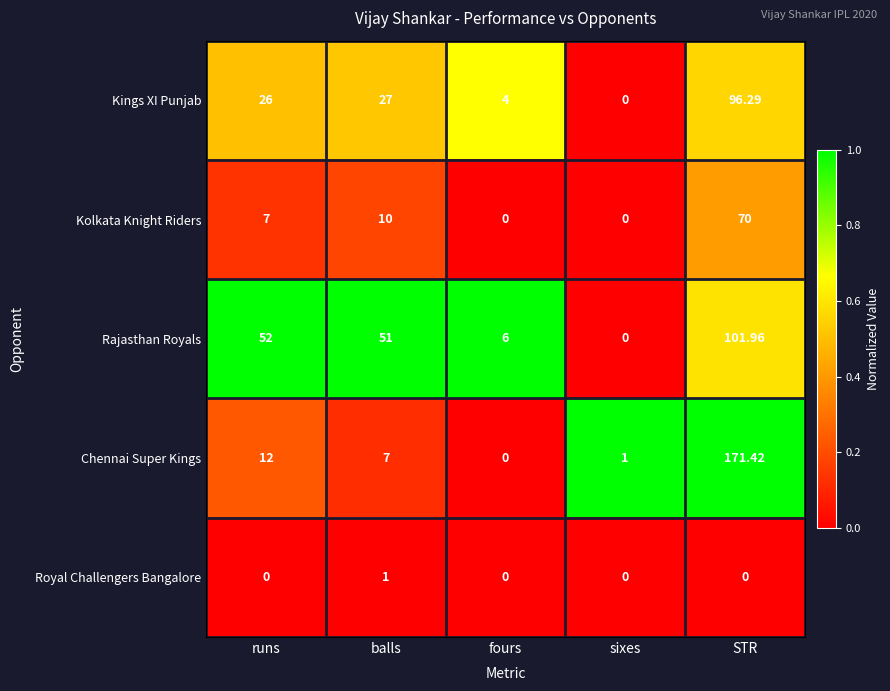

Which category has the lowest value in the Chennai Super Kings series?

fours